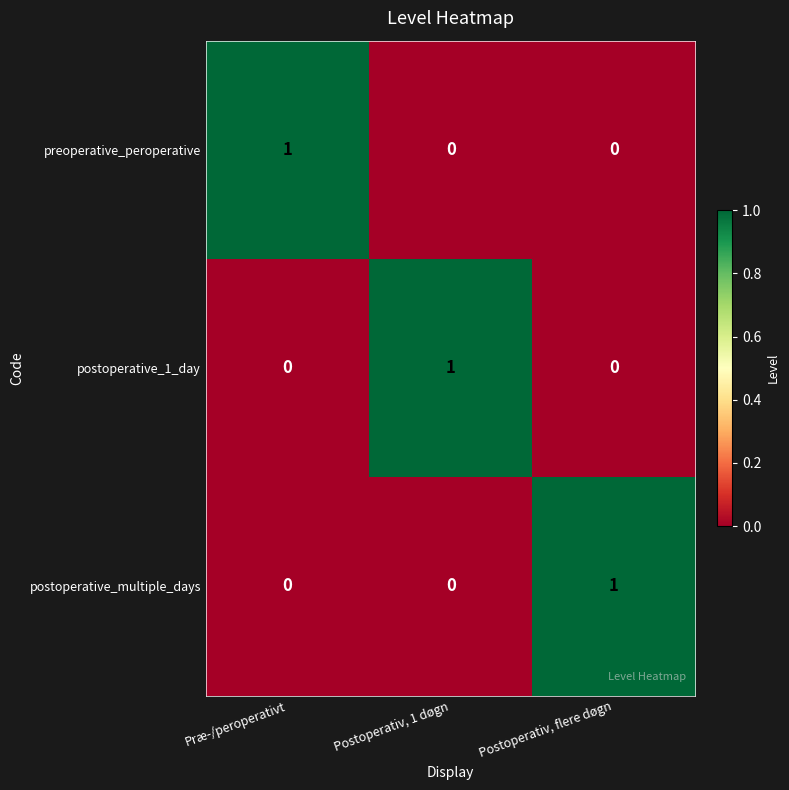

Reading left to right, extract all data points from this chart.

preoperative_peroperative: Præ-/peroperativt=1	Postoperativ, 1 døgn=0	Postoperativ, flere døgn=0
postoperative_1_day: Præ-/peroperativt=0	Postoperativ, 1 døgn=1	Postoperativ, flere døgn=0
postoperative_multiple_days: Præ-/peroperativt=0	Postoperativ, 1 døgn=0	Postoperativ, flere døgn=1